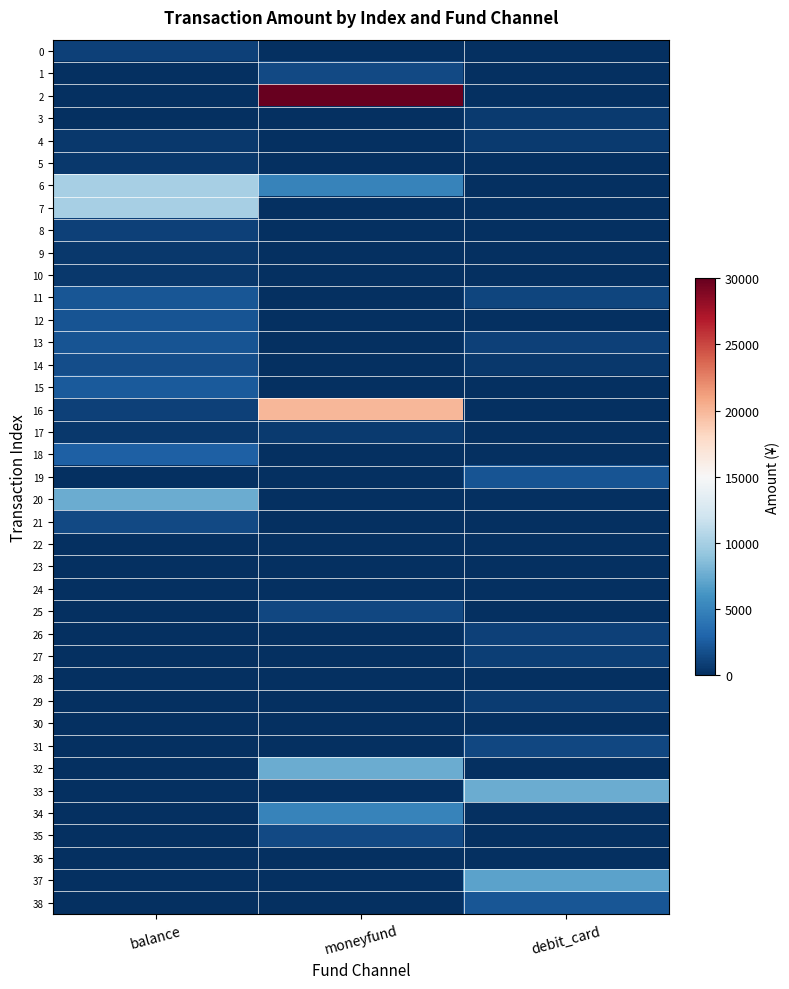

Which series has the largest total across all categories?

2